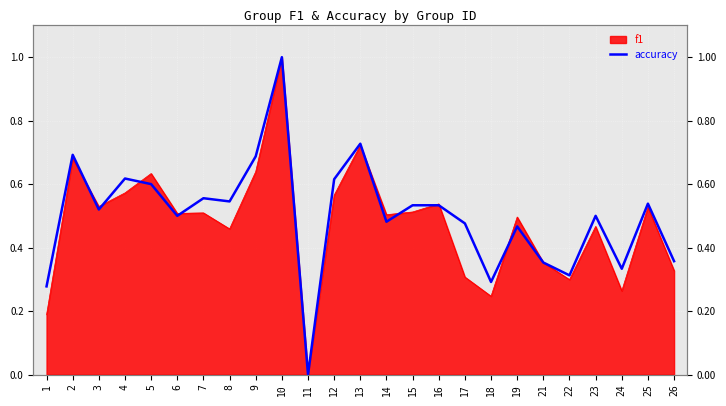

The value at 2 is 0.7. True or false?

True